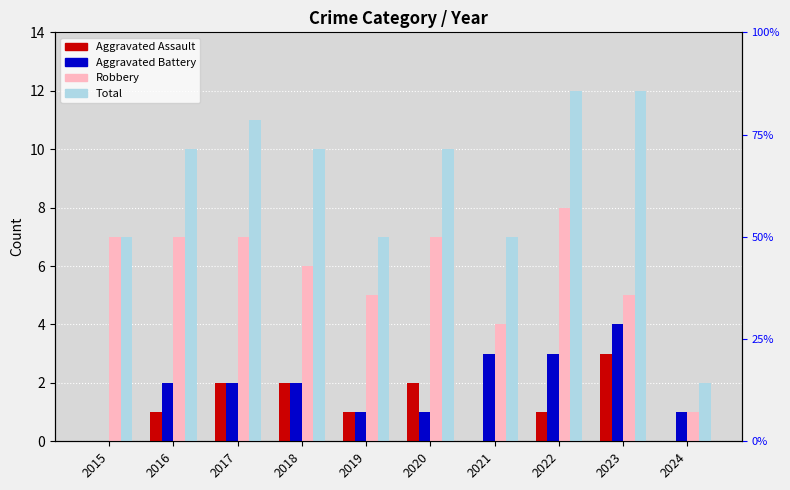

Rank the series at 2017 from highest to lowest value.

Total, Robbery, Aggravated Assault, Aggravated Battery